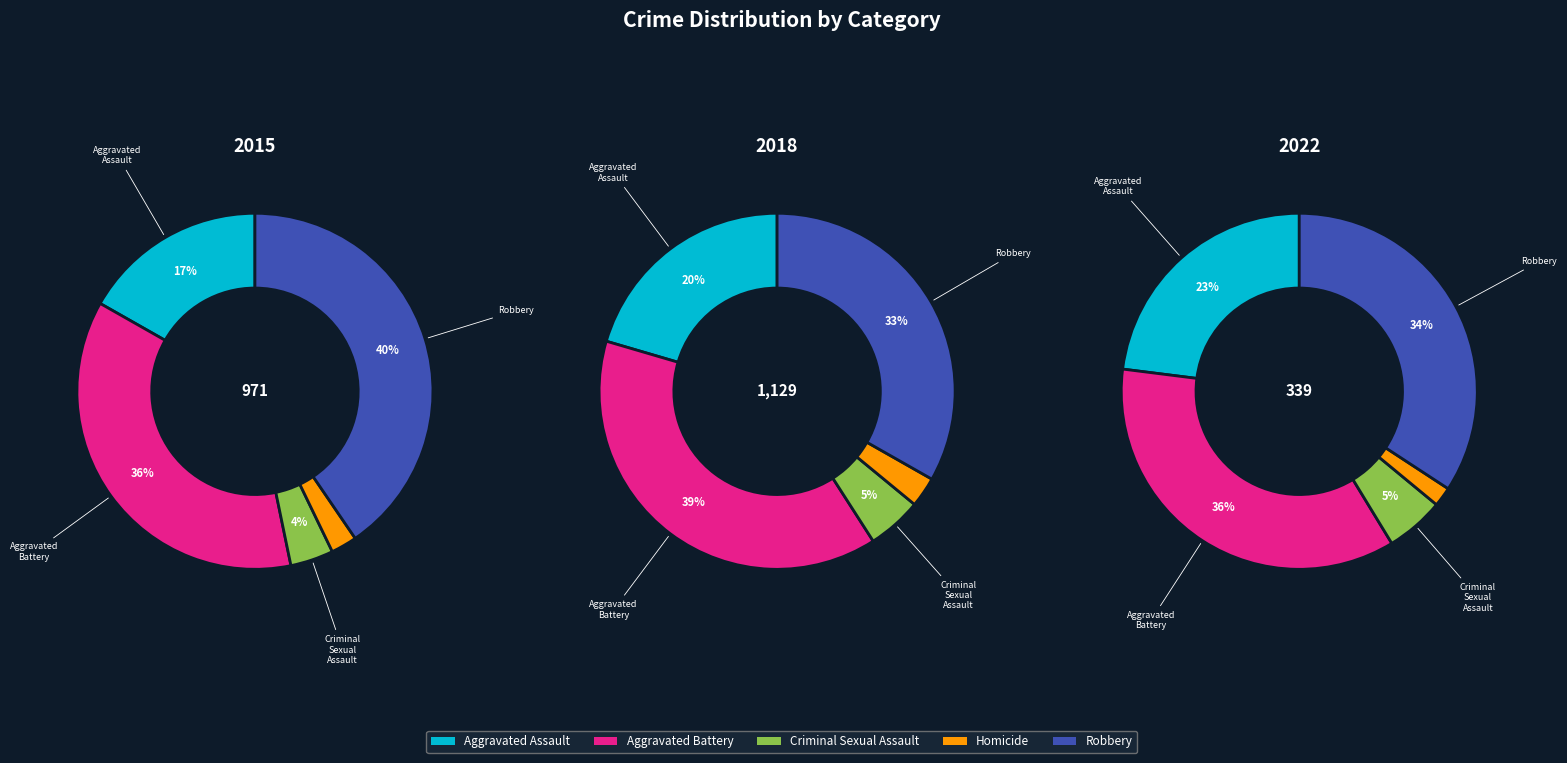

Which slice is the smallest?

Homicide